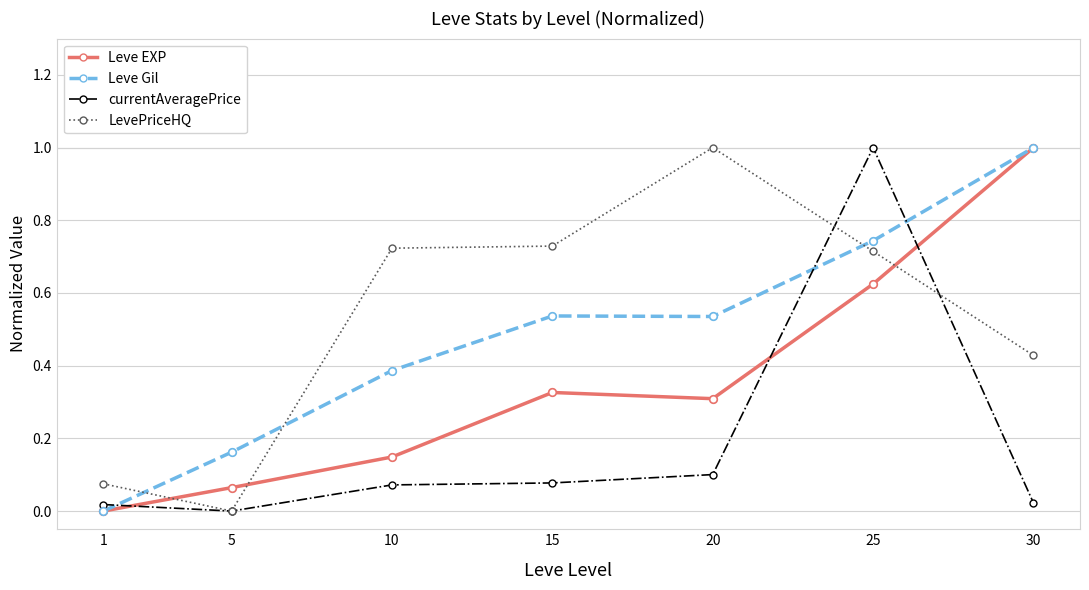

Which series has the largest total across all categories?

LevePriceHQ